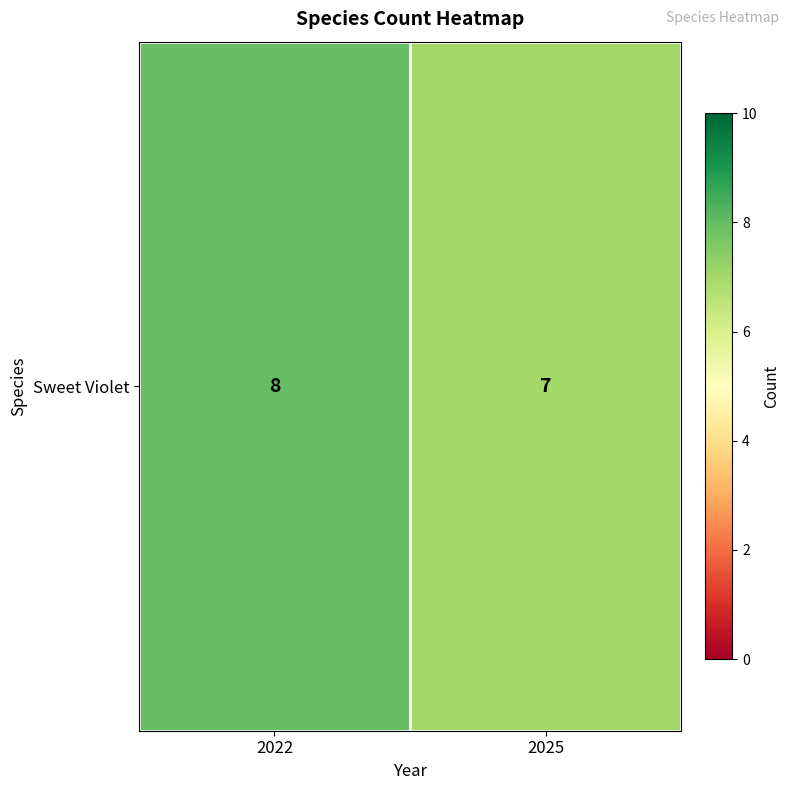

The value at 2025 is 7. True or false?

True